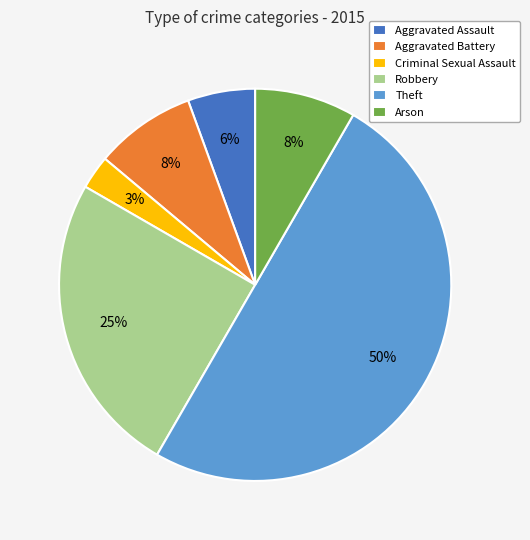

To the nearest percent, what is the difference between the Arson and Theft slice percentages?

42%